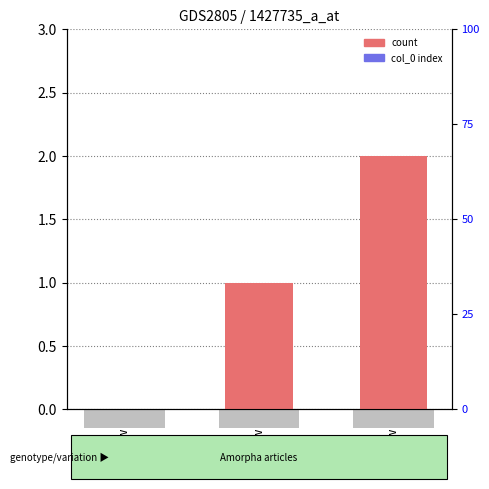

Count the values in the range 0 to 2.

3